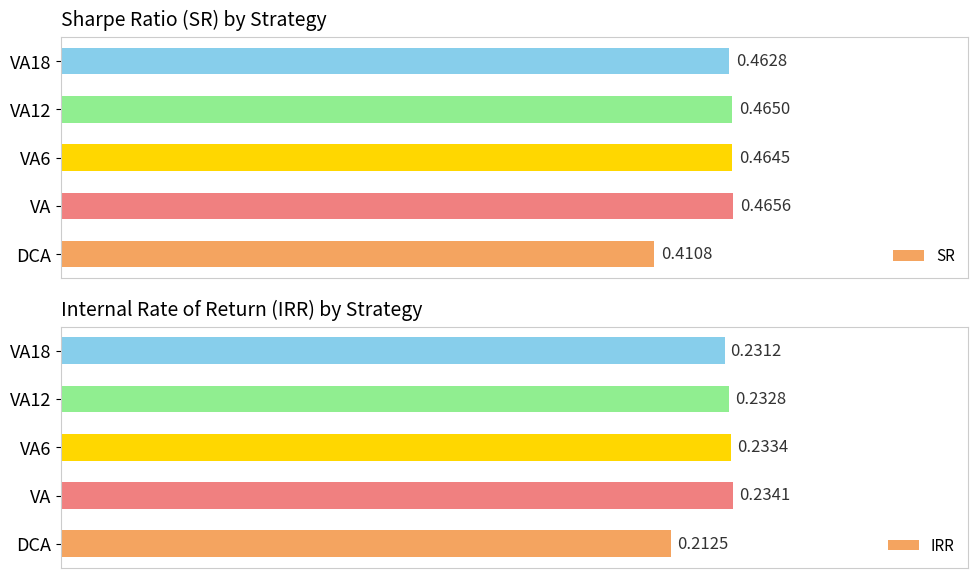

What are all the series names shown in the legend?

SR, IRR